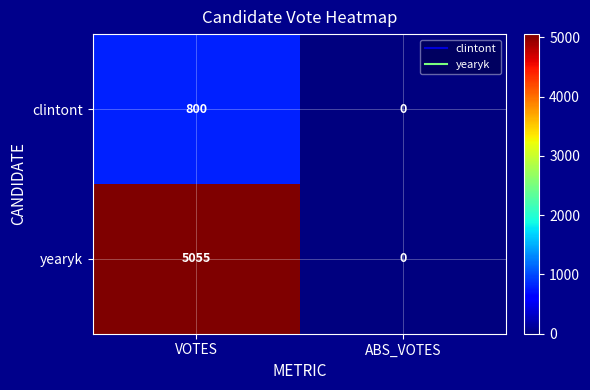

What is the average value of the clintont series?

400